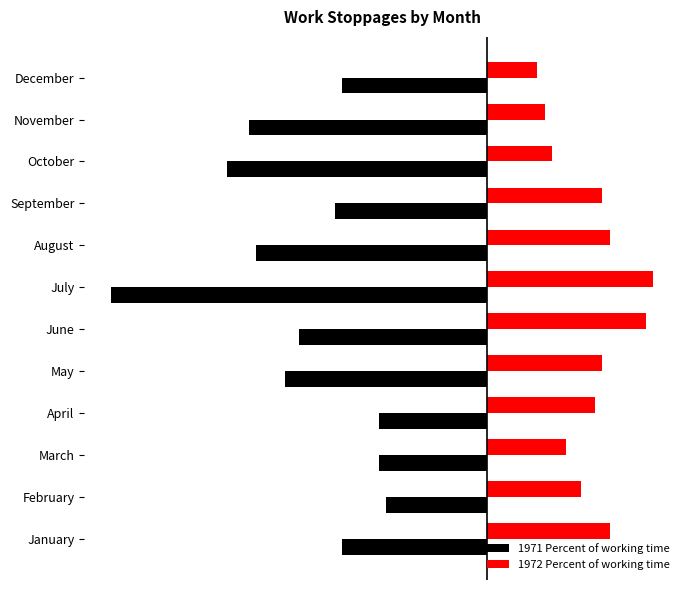

What is the value of the 1972 Percent of working time bar at the 10th from the left?

0.1